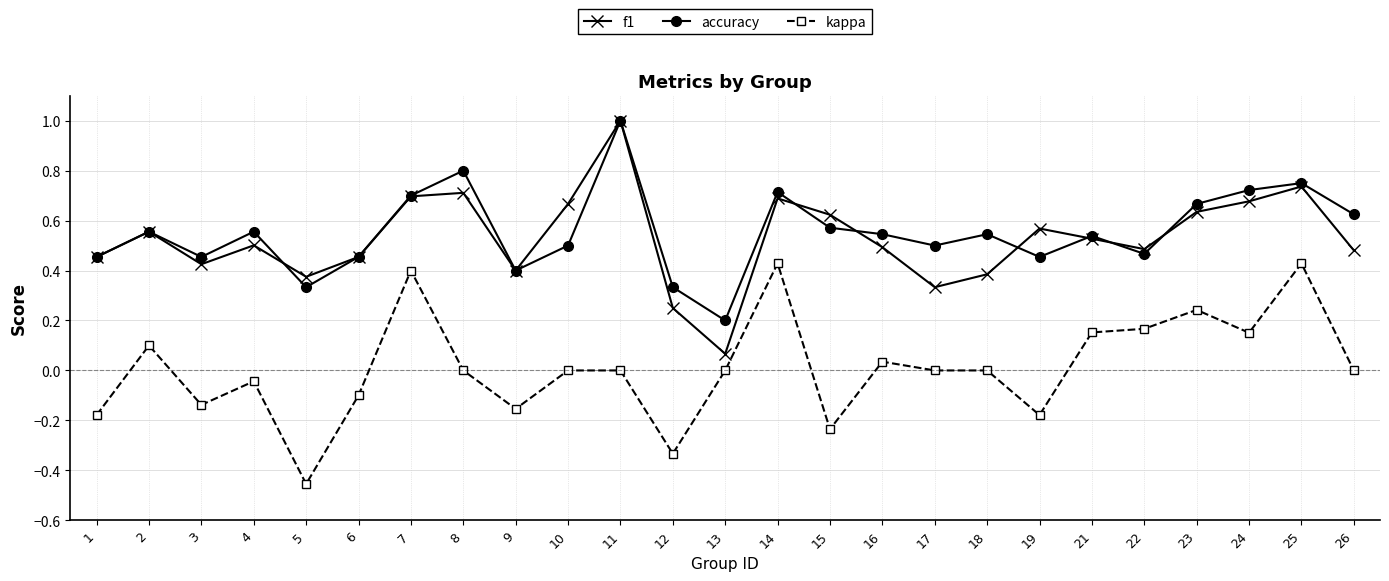

The kappa series shows -0.1 at 15. True or false?

False